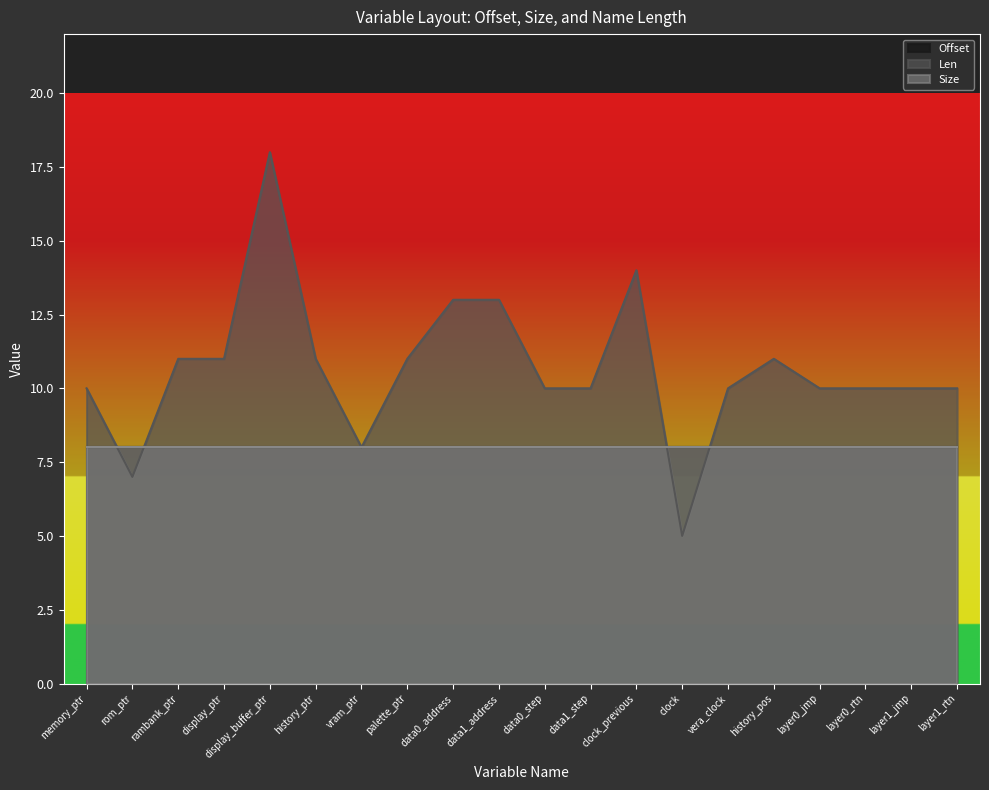

Reading right to left, transcribe all the data shown in this chart.

Offset: layer1_rtn=8	layer1_jmp=8	layer0_rtn=8	layer0_jmp=8	history_pos=8	vera_clock=8	clock=8	clock_previous=8	data1_step=8	data0_step=8	data1_address=8	data0_address=8	palette_ptr=8	vram_ptr=8	history_ptr=8	display_buffer_ptr=8	display_ptr=8	rambank_ptr=8	rom_ptr=8	memory_ptr=8
Len: layer1_rtn=10	layer1_jmp=10	layer0_rtn=10	layer0_jmp=10	history_pos=11	vera_clock=10	clock=5	clock_previous=14	data1_step=10	data0_step=10	data1_address=13	data0_address=13	palette_ptr=11	vram_ptr=8	history_ptr=11	display_buffer_ptr=18	display_ptr=11	rambank_ptr=11	rom_ptr=7	memory_ptr=10
Size: layer1_rtn=8	layer1_jmp=8	layer0_rtn=8	layer0_jmp=8	history_pos=8	vera_clock=8	clock=8	clock_previous=8	data1_step=8	data0_step=8	data1_address=8	data0_address=8	palette_ptr=8	vram_ptr=8	history_ptr=8	display_buffer_ptr=8	display_ptr=8	rambank_ptr=8	rom_ptr=8	memory_ptr=8